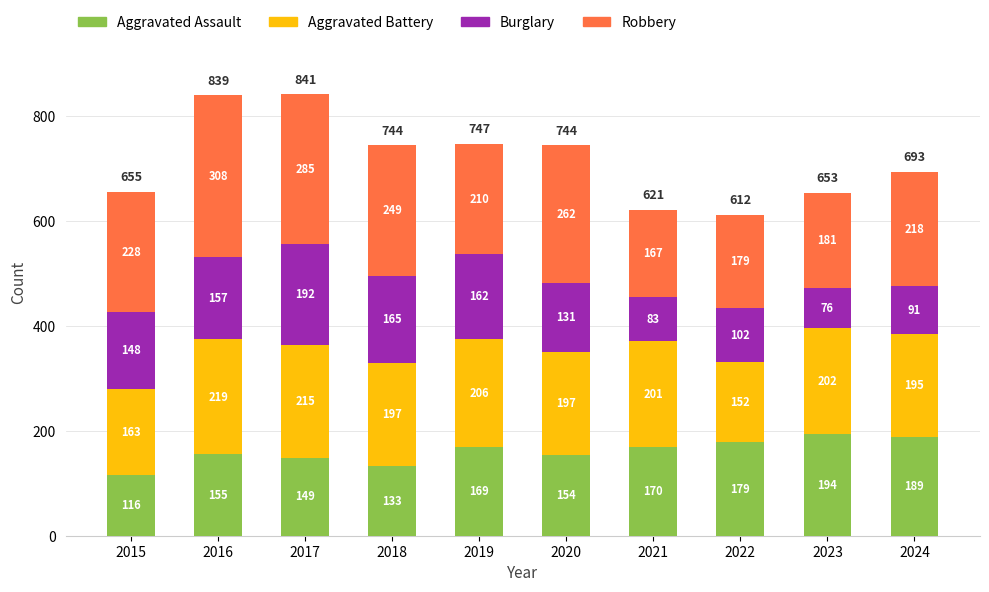

What is the total value across all series at 2023?

653